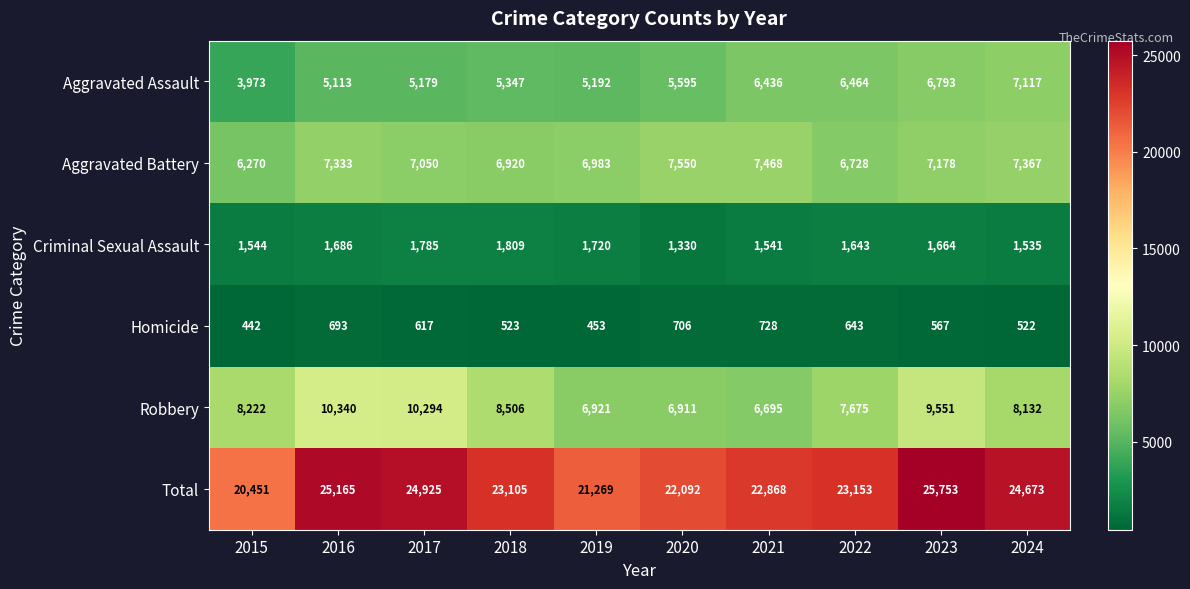

What is the difference between the maximum and second lowest values in the Homicide series?

275